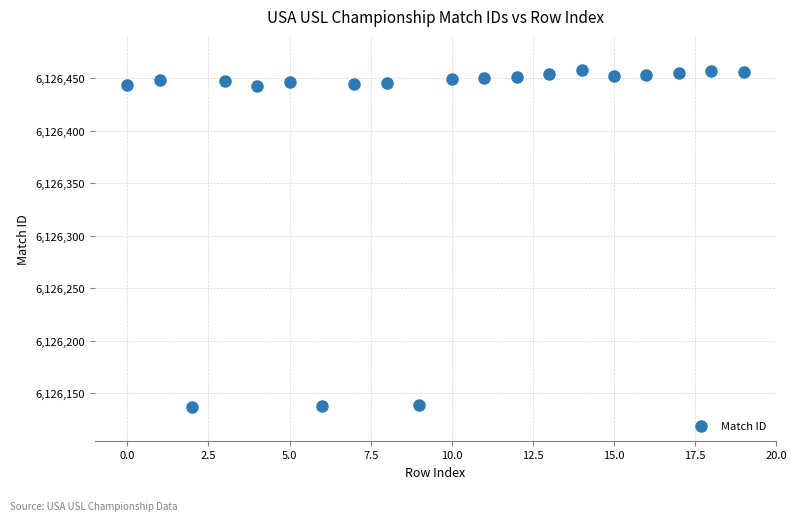

How many points are shown in the scatter plot?

20